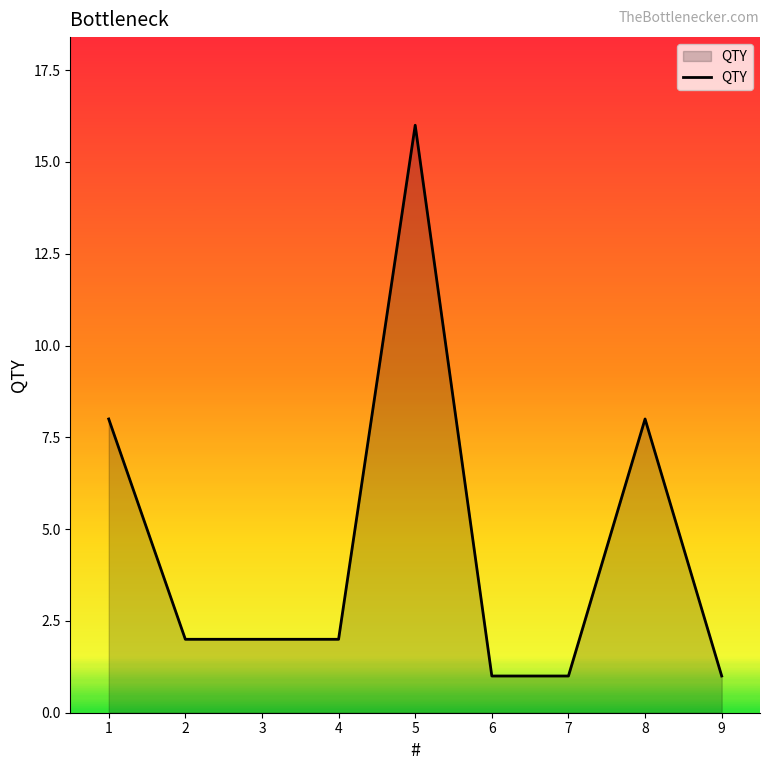

Read the value at 8.

8